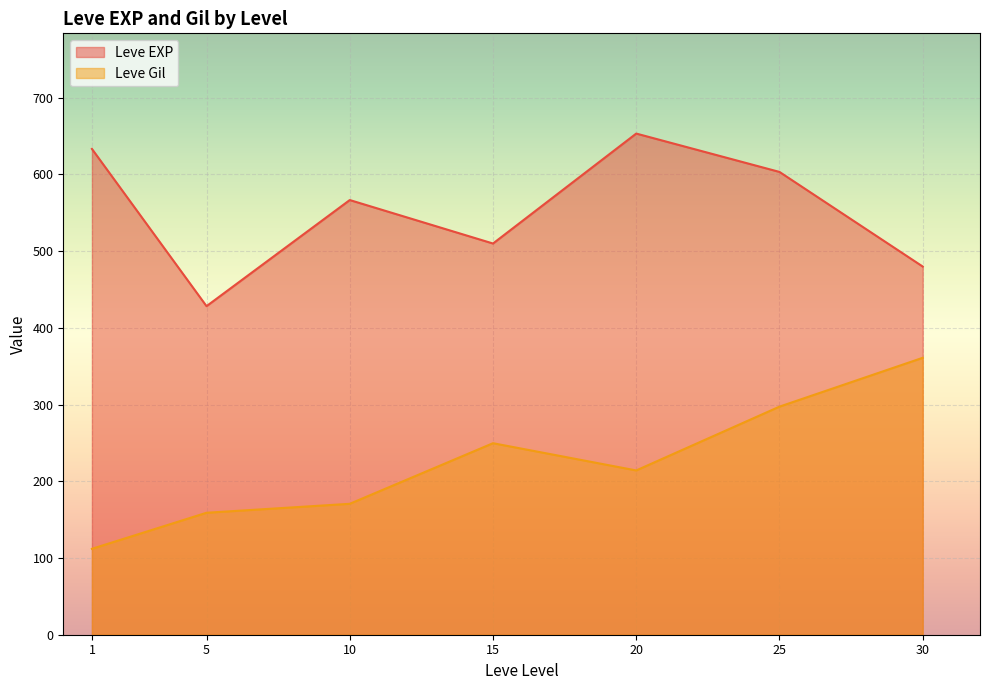

True or false: Leve Gil and Leve EXP cross at least once.

False